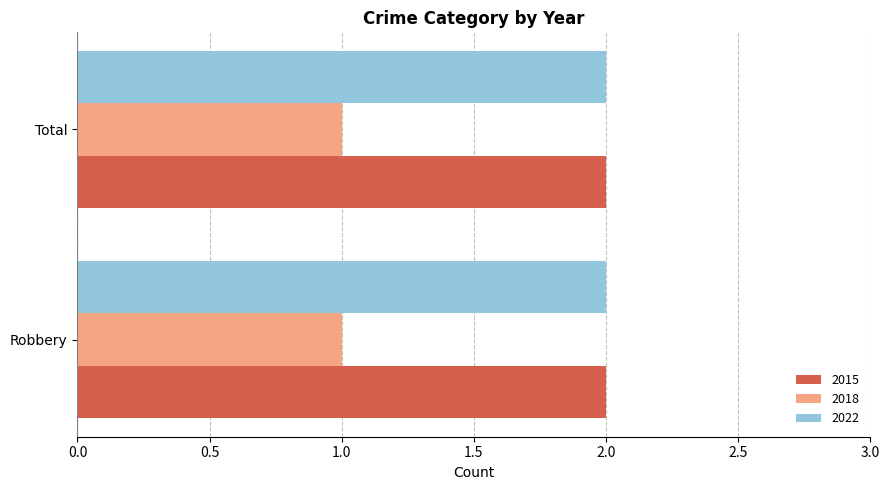

What is the sum of the 2015 values at Robbery and Total?

4